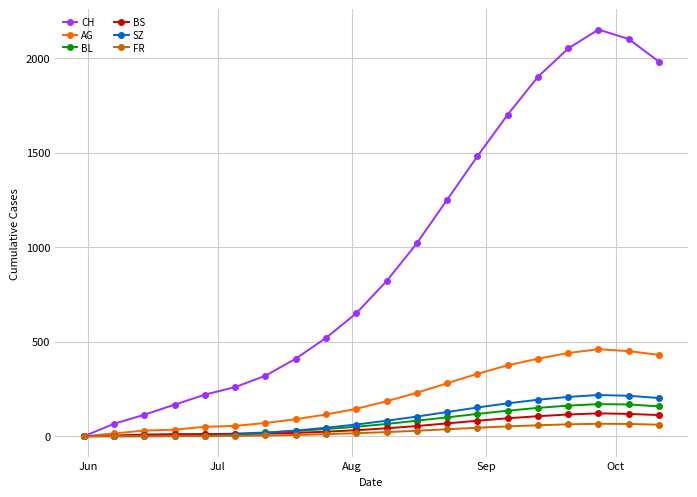

In AG, how many points are higher than both neighbors (excluding endpoints)?

1